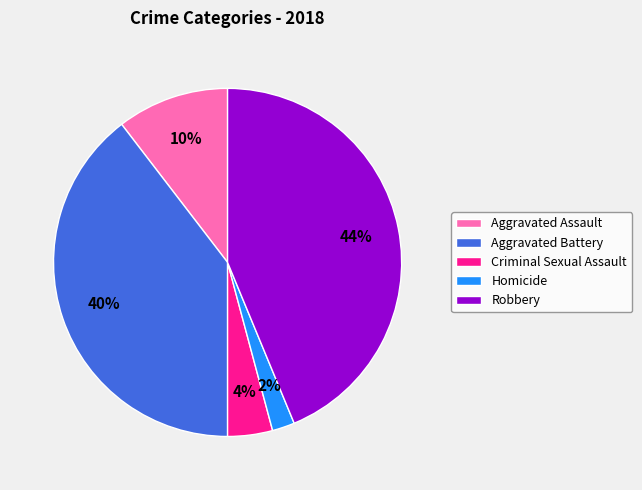

Is it true that Aggravated Assault is 10% of the pie?

True